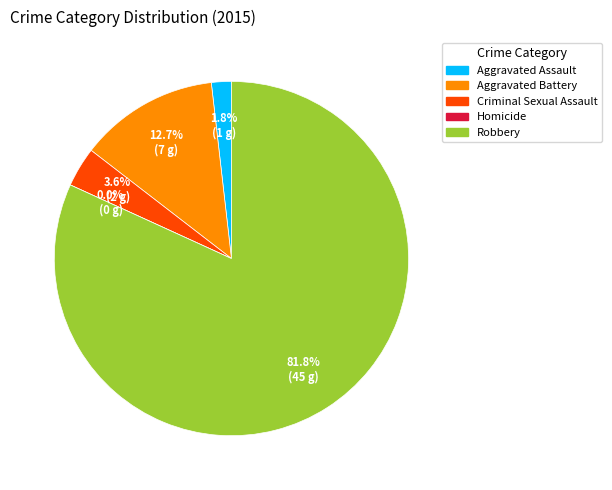

How many slices are in this pie chart?

5